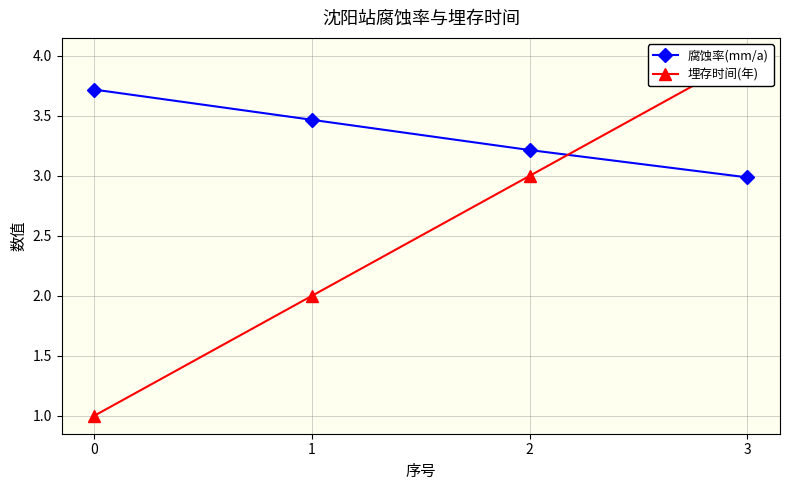

How many intersections are there between 腐蚀率(mm/a) and 埋存时间(年)?

1